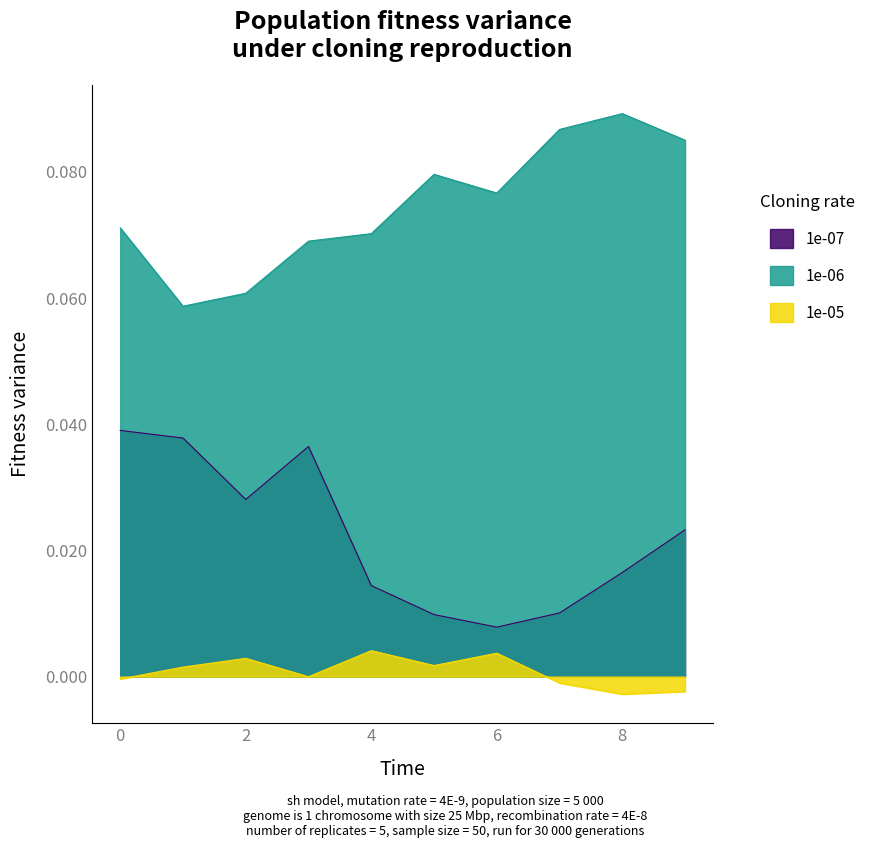

What is the minimum value for 1e-06?

0.1